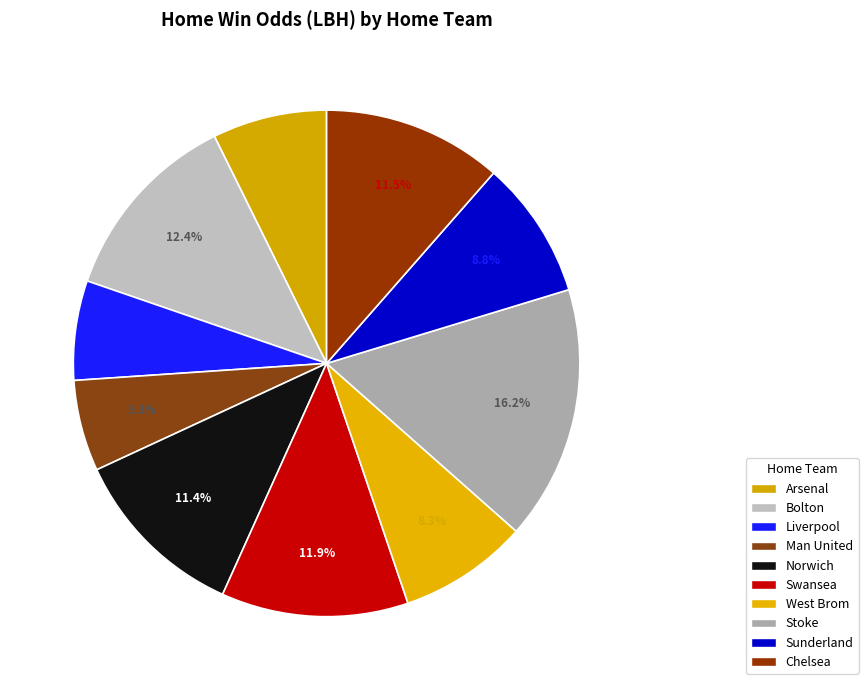

How much of the chart is everything except Chelsea?

88.5%